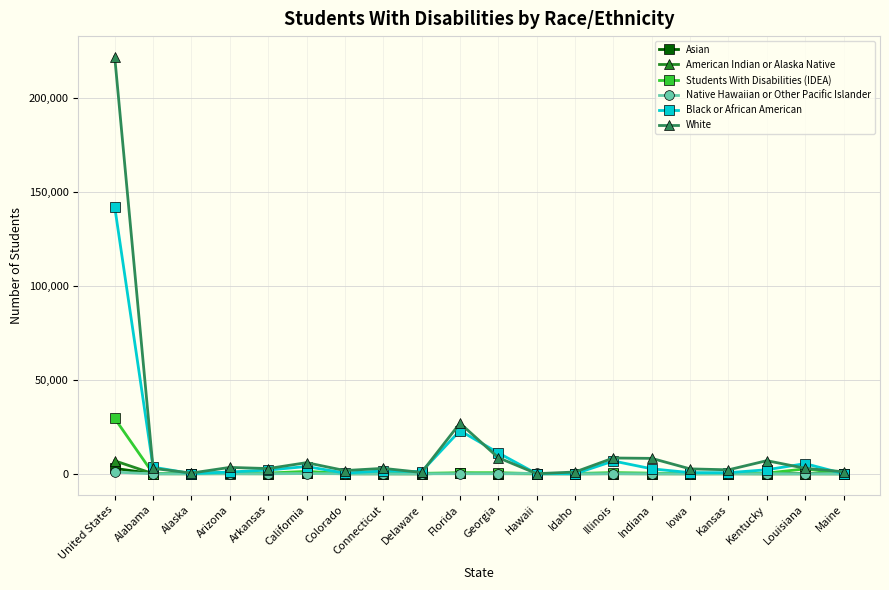

What is the difference between the Black or African American values at Arkansas and Alabama?

1572